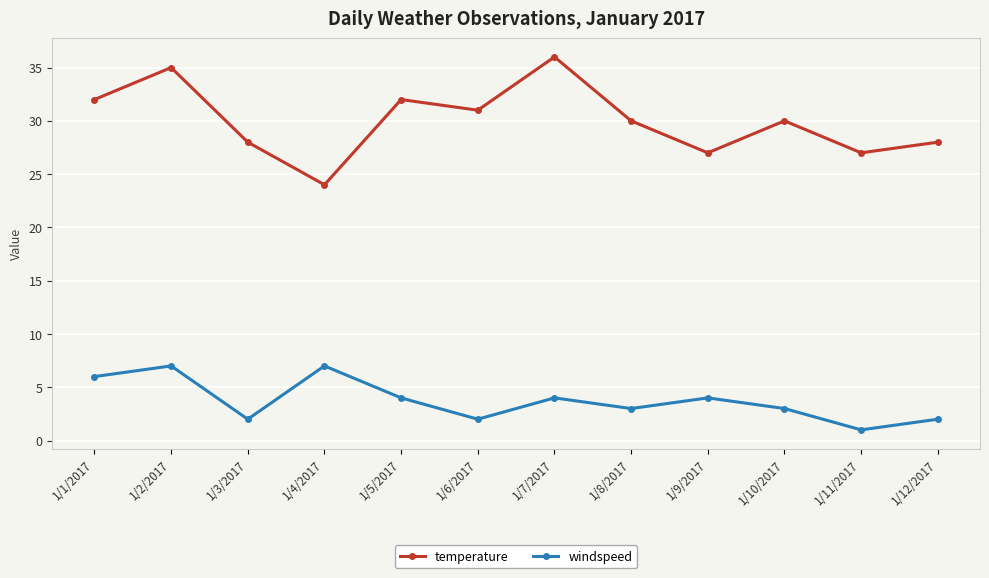

True or false: windspeed has more than 2 points higher than both neighbors.

True